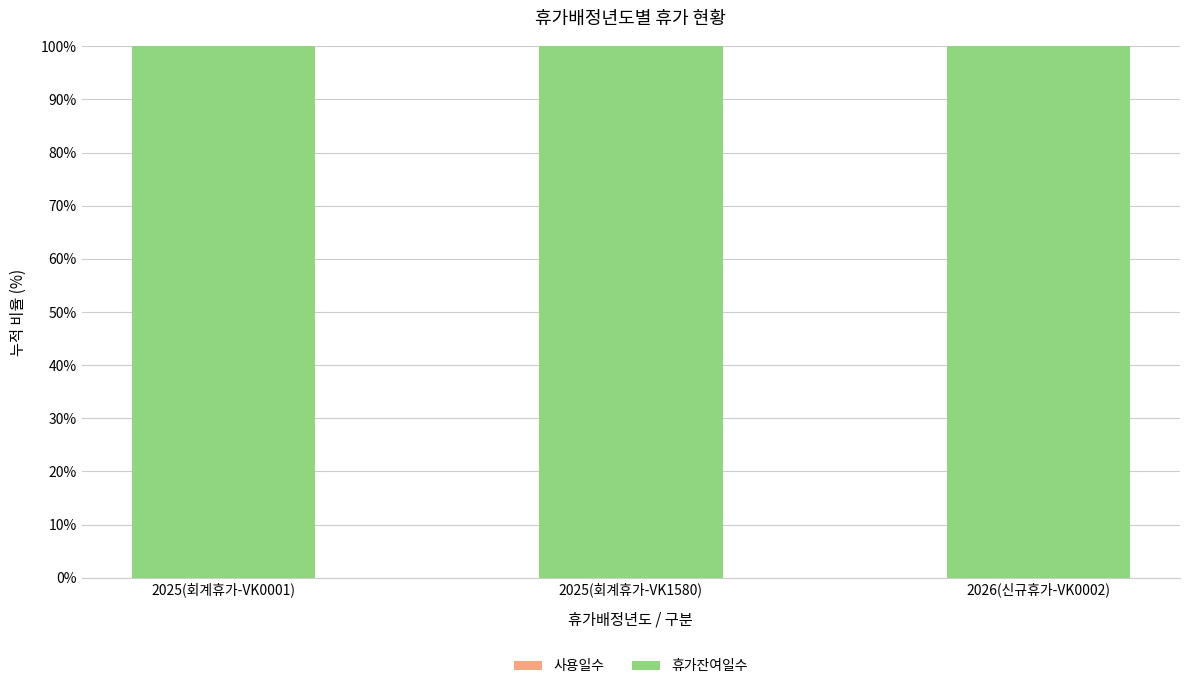

What is the maximum value shown in the chart?

100